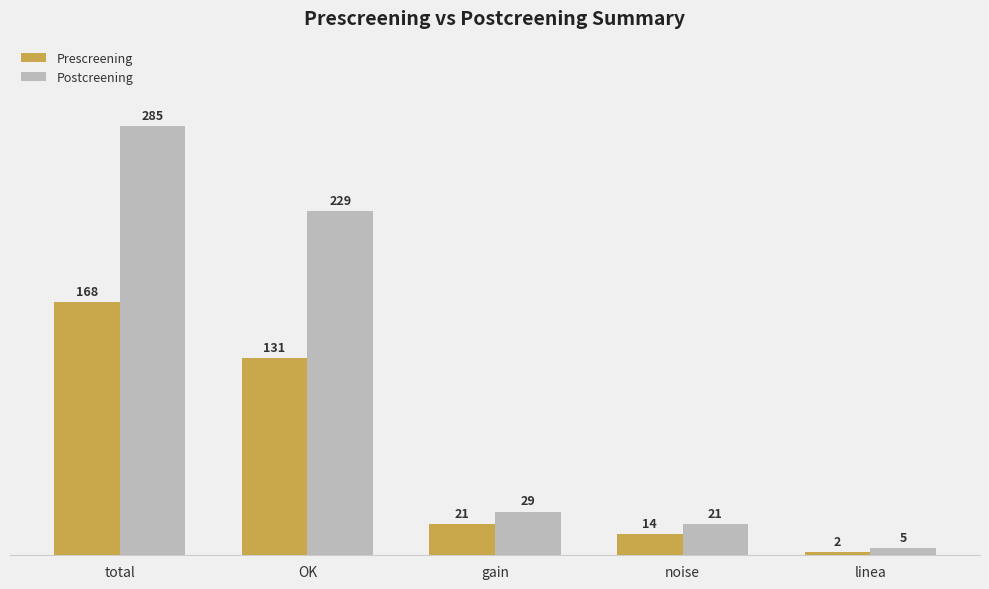

Reading right to left, list all the values displayed in this chart.

Prescreening: 2	14	21	131	168
Postcreening: 5	21	29	229	285